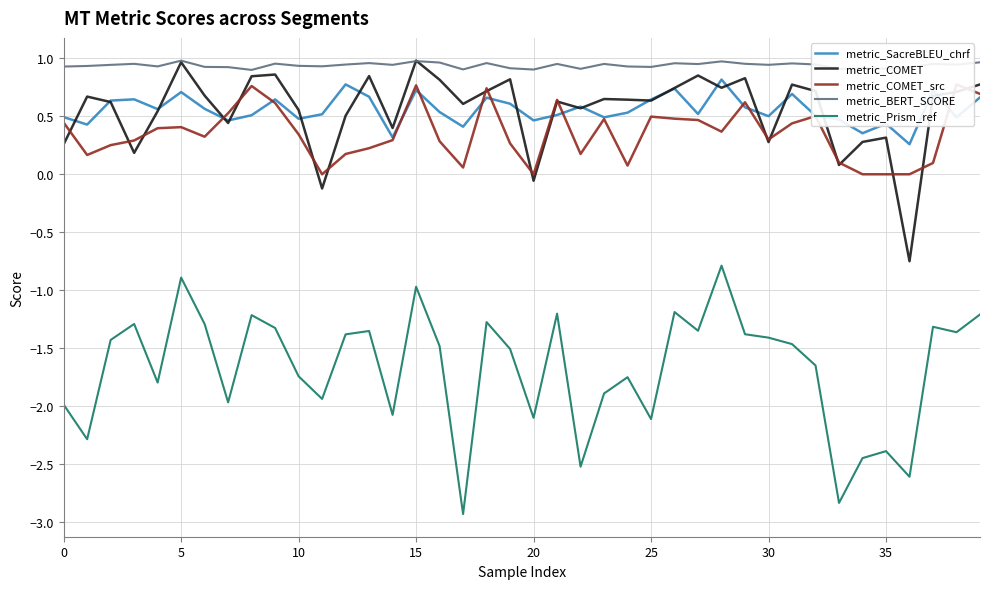

Which series has the widest spread of values?

metric_Prism_ref